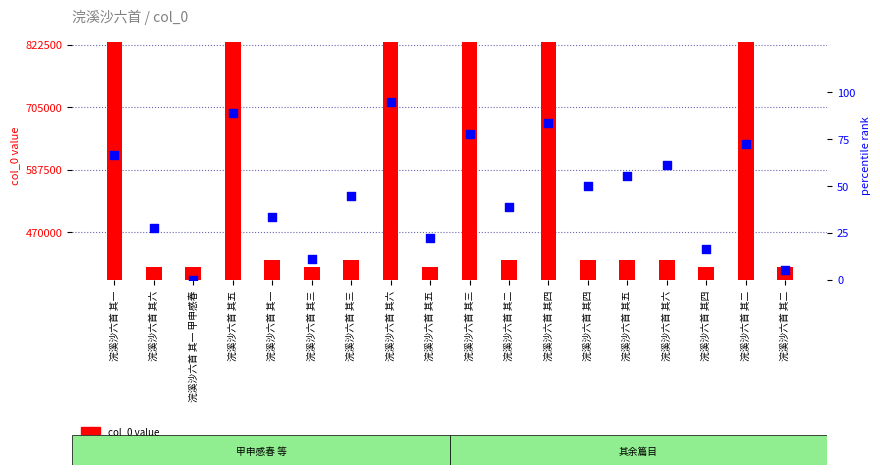

Which series has the widest spread of Y values?

col_0 value